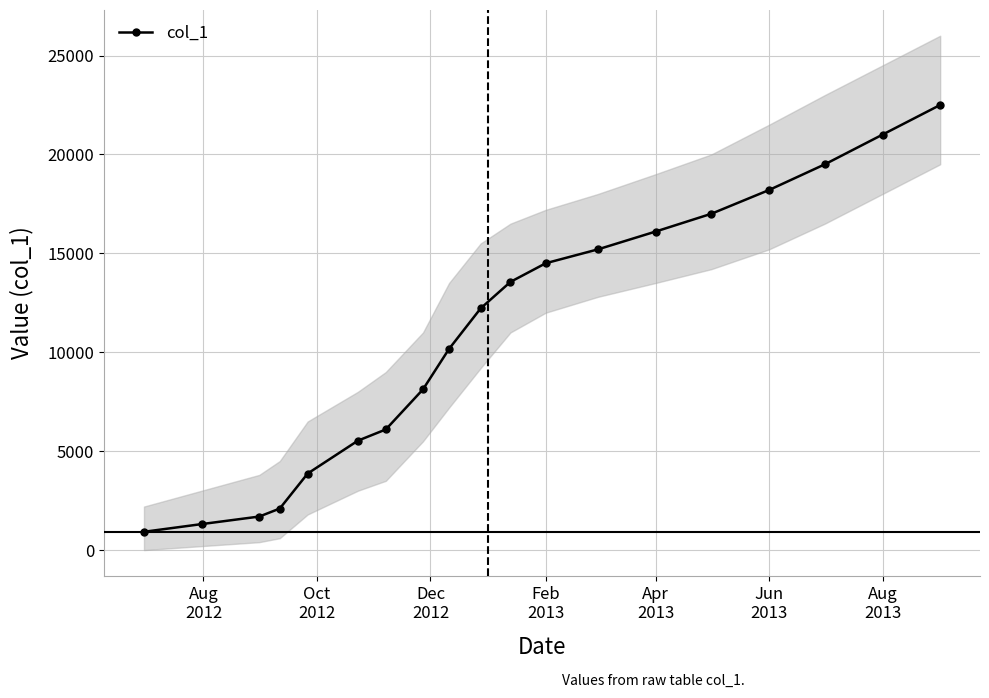

True or false: col_1 has more than 2 points higher than both neighbors.

False